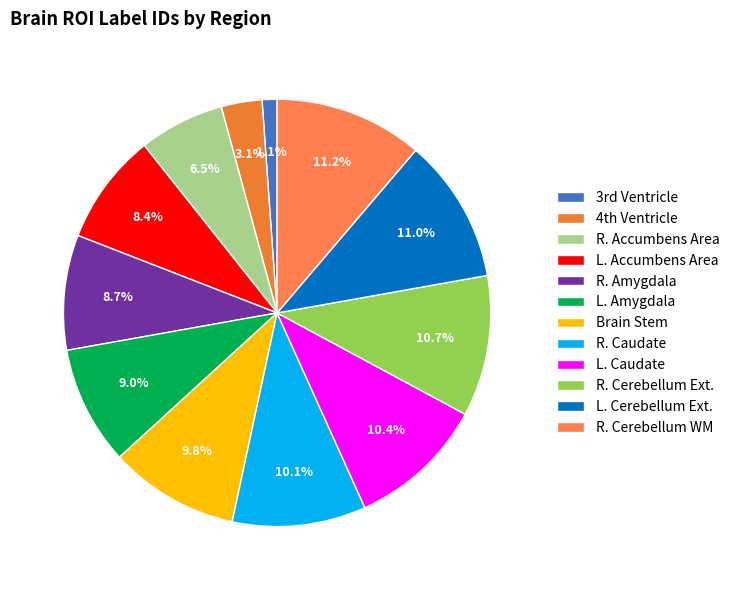

To the nearest percent, what is the average slice percentage?

8%